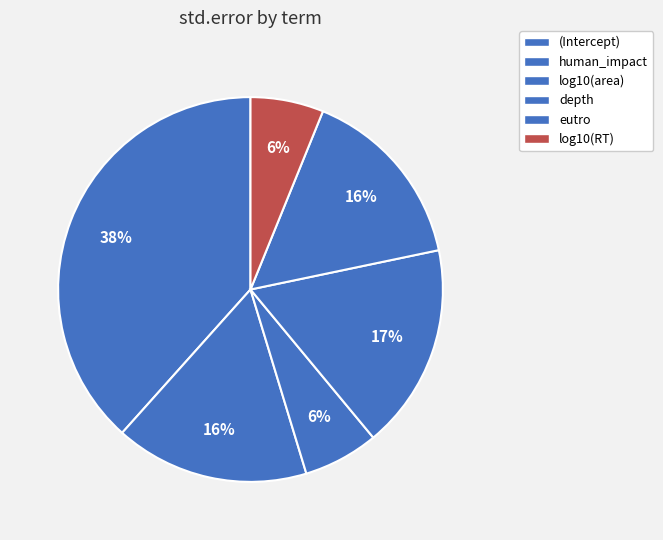

To the nearest percent, what is the combined percentage of eutro and (Intercept)?

54%